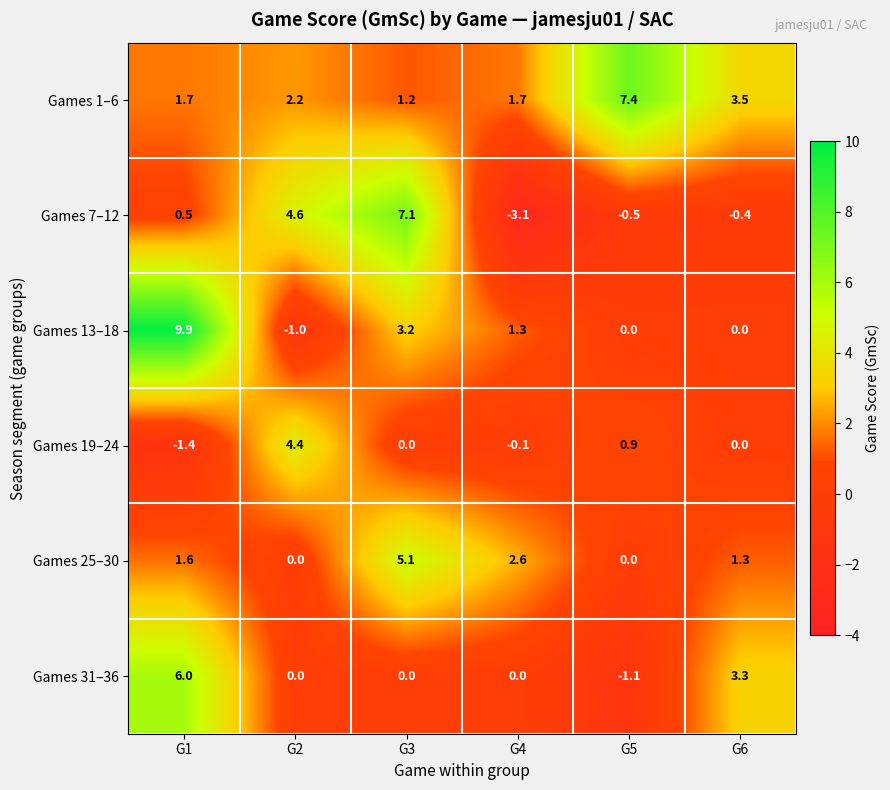

The value of Games 13–18 at G5 is 0.0. True or false?

True